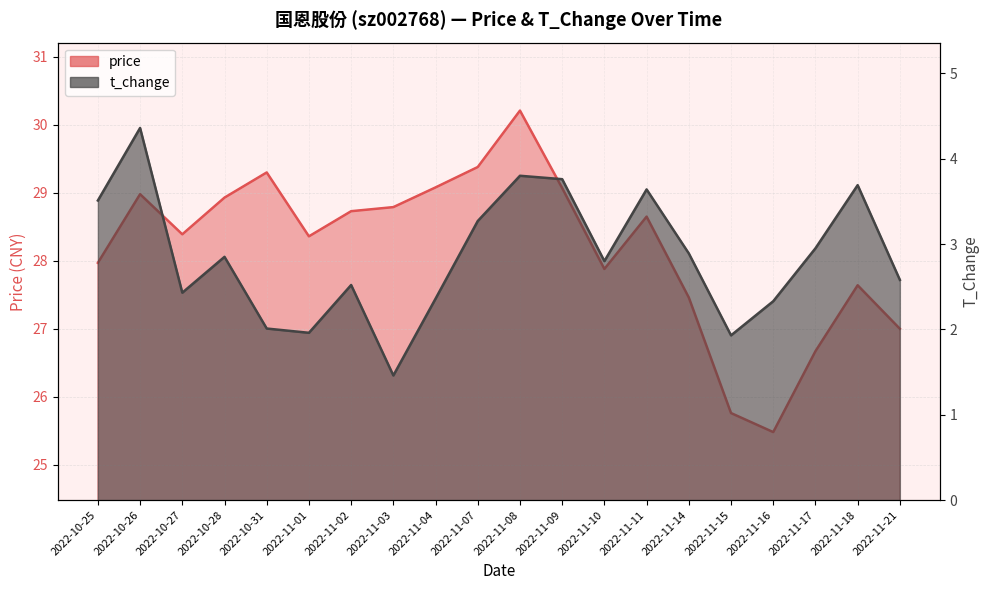

What is the difference between the price values at 2022-11-02 and 2022-10-27?

0.3